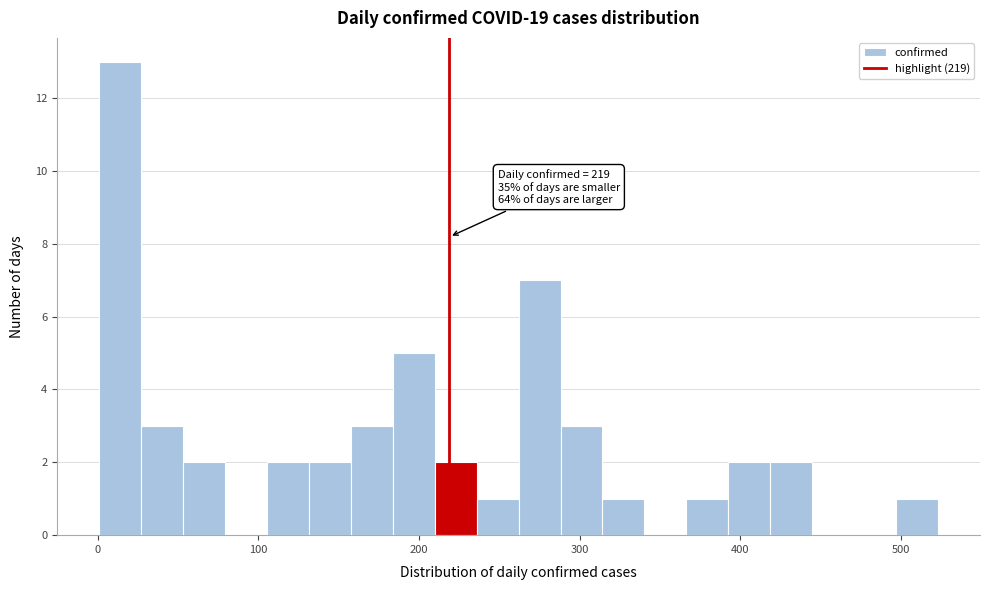

Read against the x-axis, roughly where is the centre of the tallest bar?

10